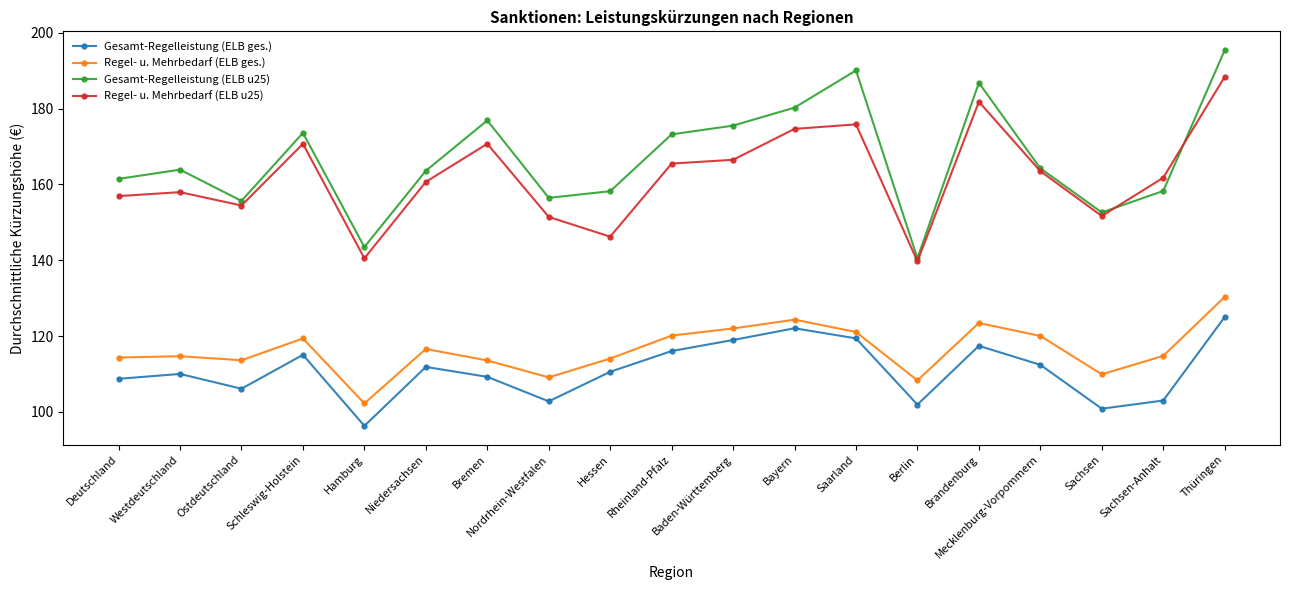

What is the total value across all series at Niedersachsen?

552.8